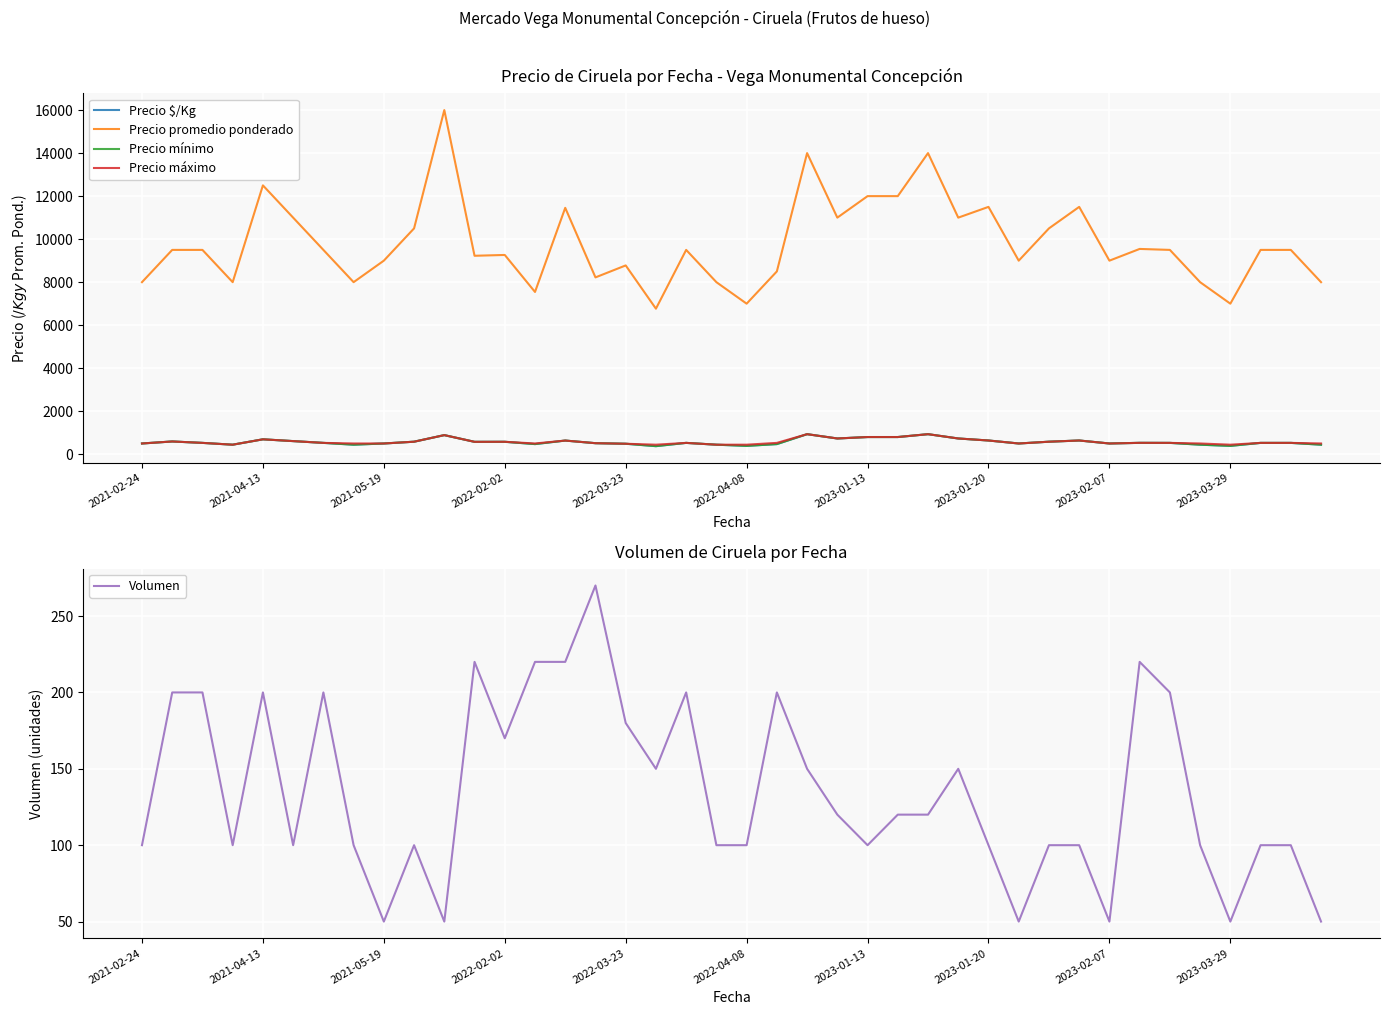

What is the approximate value of Precio mínimo at 25?

800